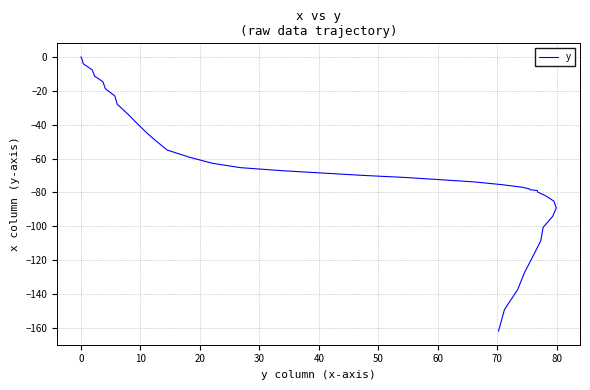

What is the value of the 36th point from the left?

-117.7